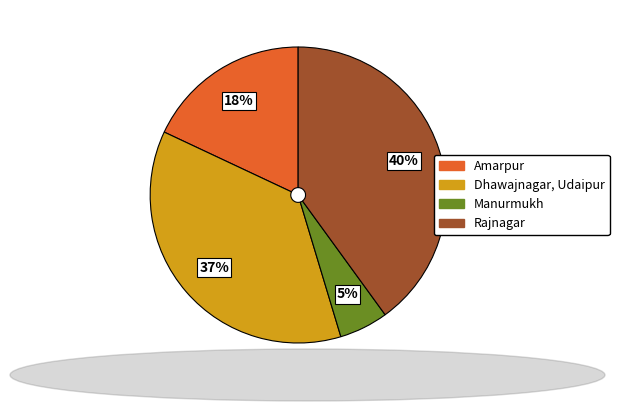

Which slice is the largest?

Rajnagar